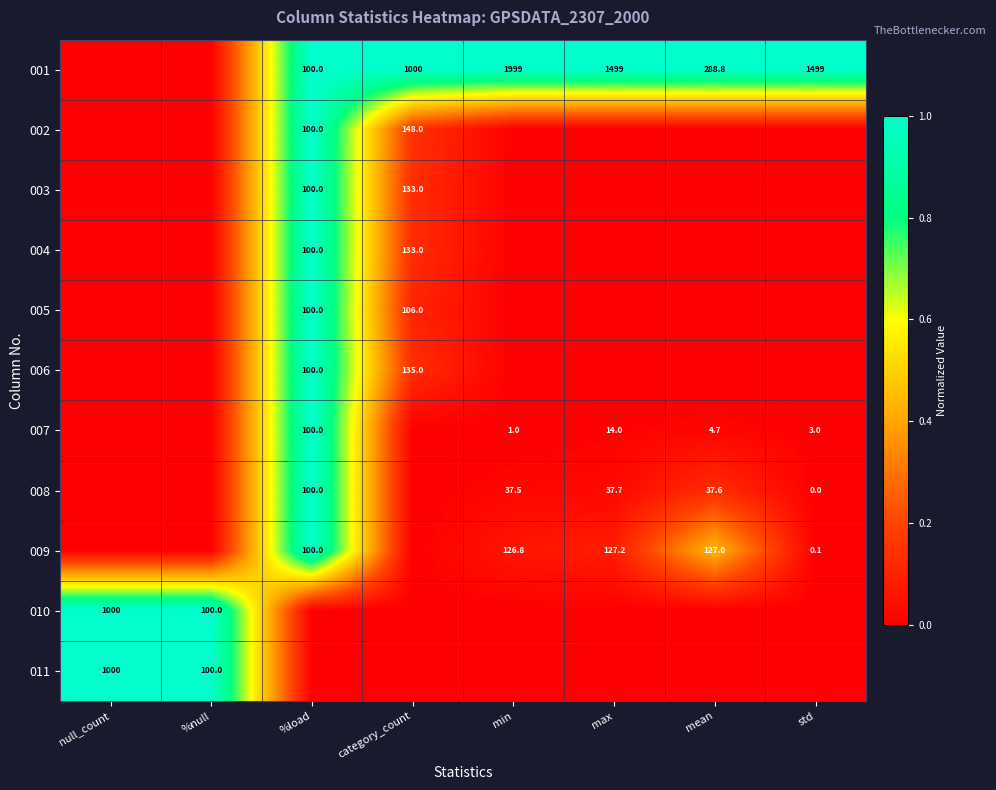

The 006 series shows 100.0 at %load. True or false?

True